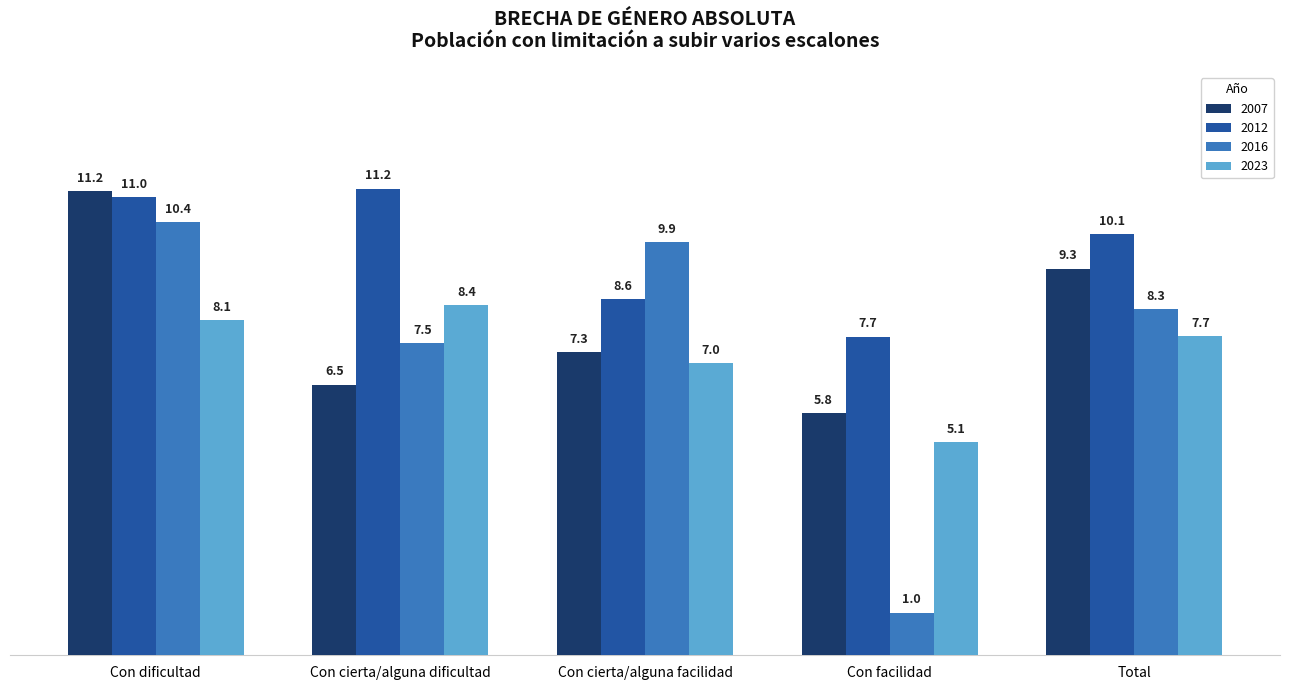

Reading left to right, transcribe all the data shown in this chart.

2007: 11.2	6.5	7.3	5.8	9.3
2012: 11.0	11.2	8.6	7.7	10.1
2016: 10.4	7.5	9.9	1.0	8.3
2023: 8.1	8.4	7.0	5.1	7.7